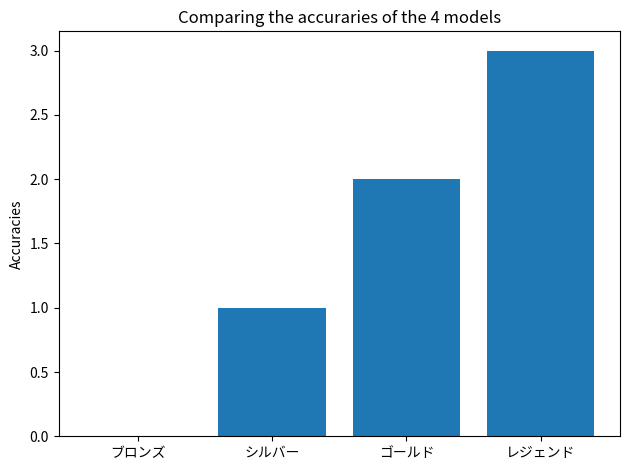

What is the approximate value at シルバー?

1